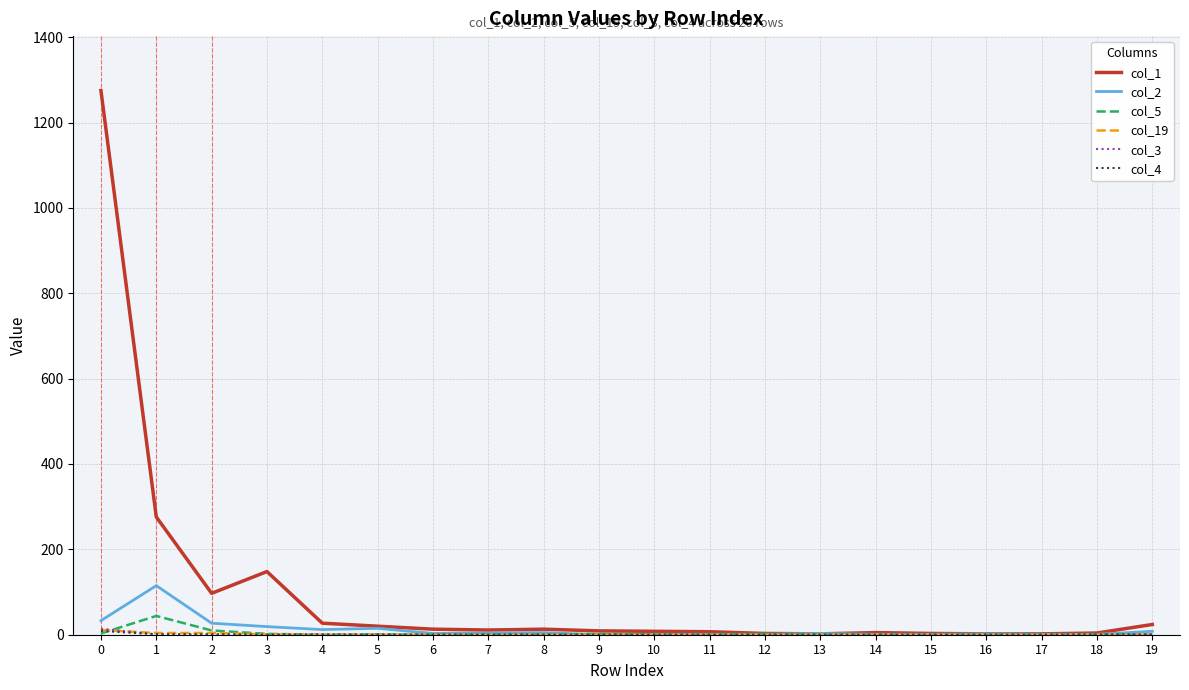

Is the value of col_2 at 14 greater than the value of col_1 at 2?

No